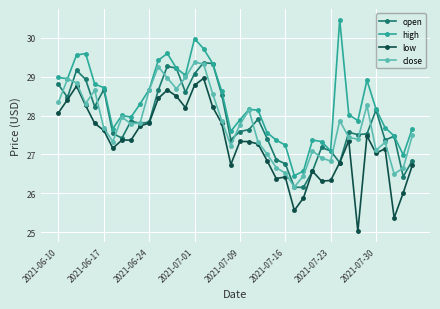

True or false: open has more than 2 interior local peaks.

True